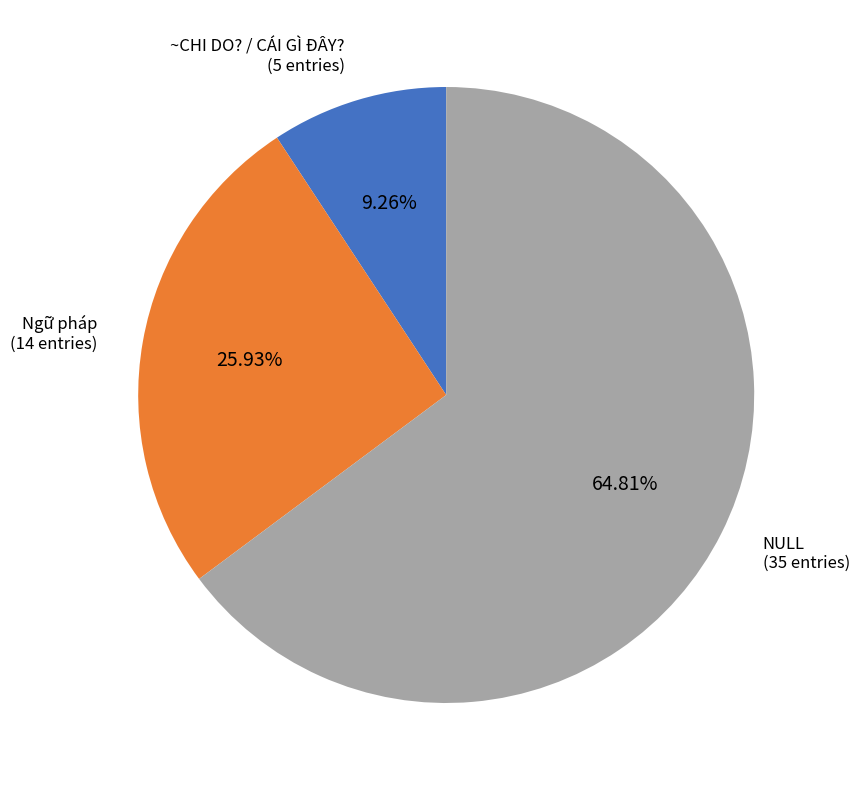

How many segments does this pie chart have?

3